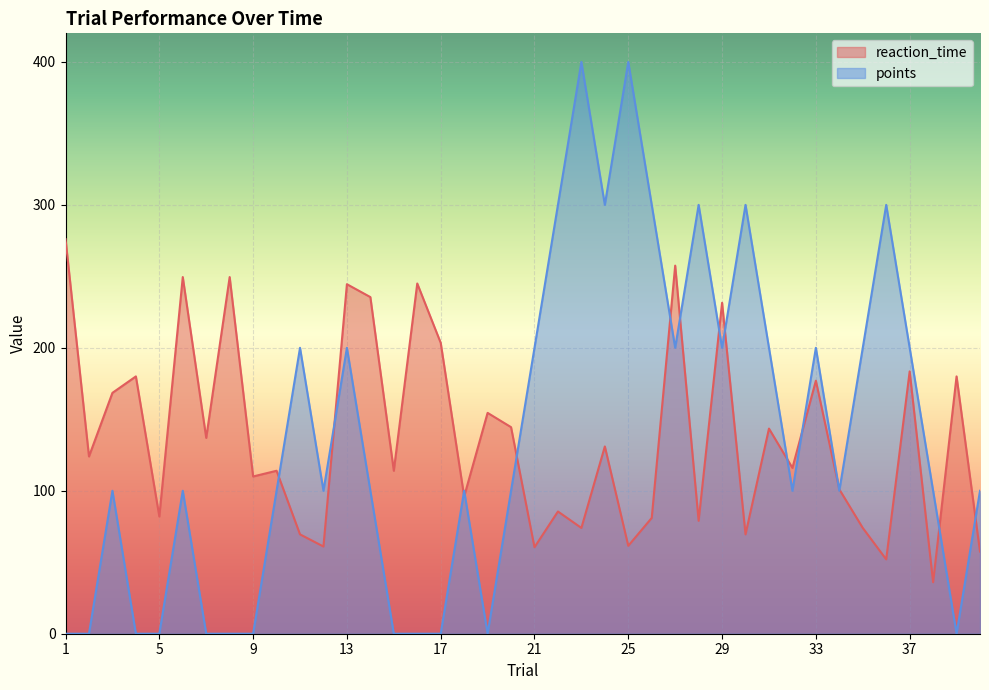

After their last crossing, which series has the higher values: reaction_time or points?

points